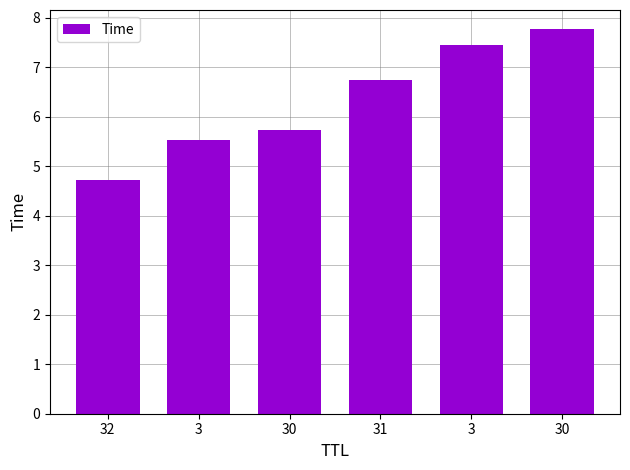

Reading left to right, list all the values displayed in this chart.

4.7	5.5	5.7	6.7	7.4	7.8